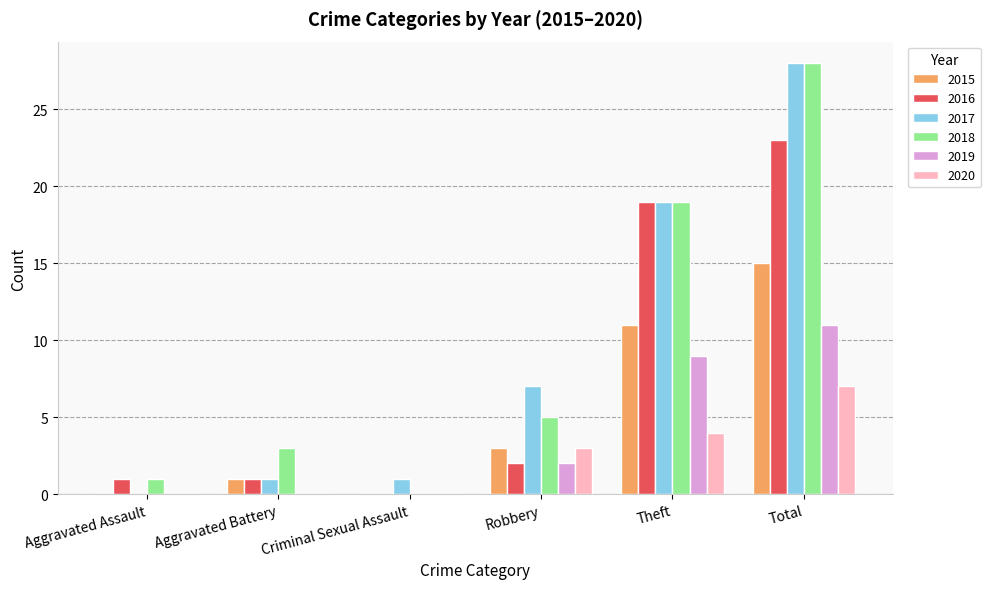

Is the value of 2017 at Criminal Sexual Assault greater than the value of 2015 at Robbery?

No